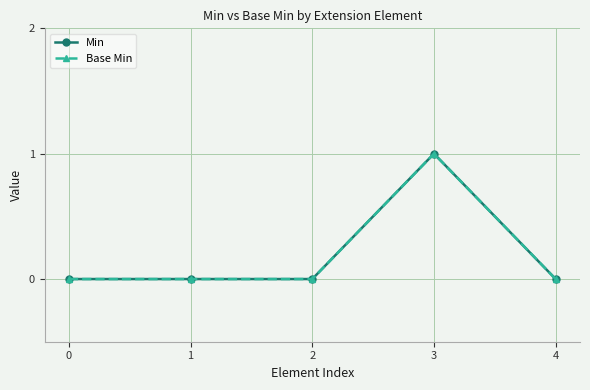

Reading right to left, list all the values displayed in this chart.

Min: 4=0	3=1	2=0	1=0	0=0
Base Min: 4=0	3=1	2=0	1=0	0=0